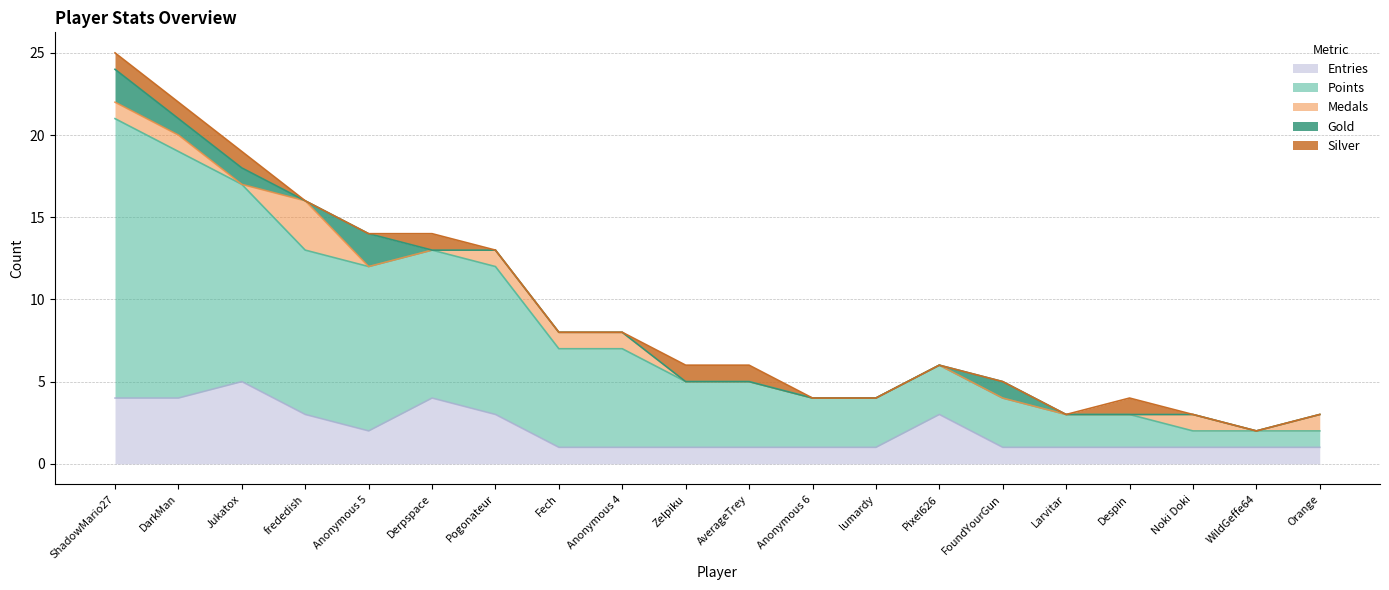

Does the chart display data point markers on the line(s)?

No